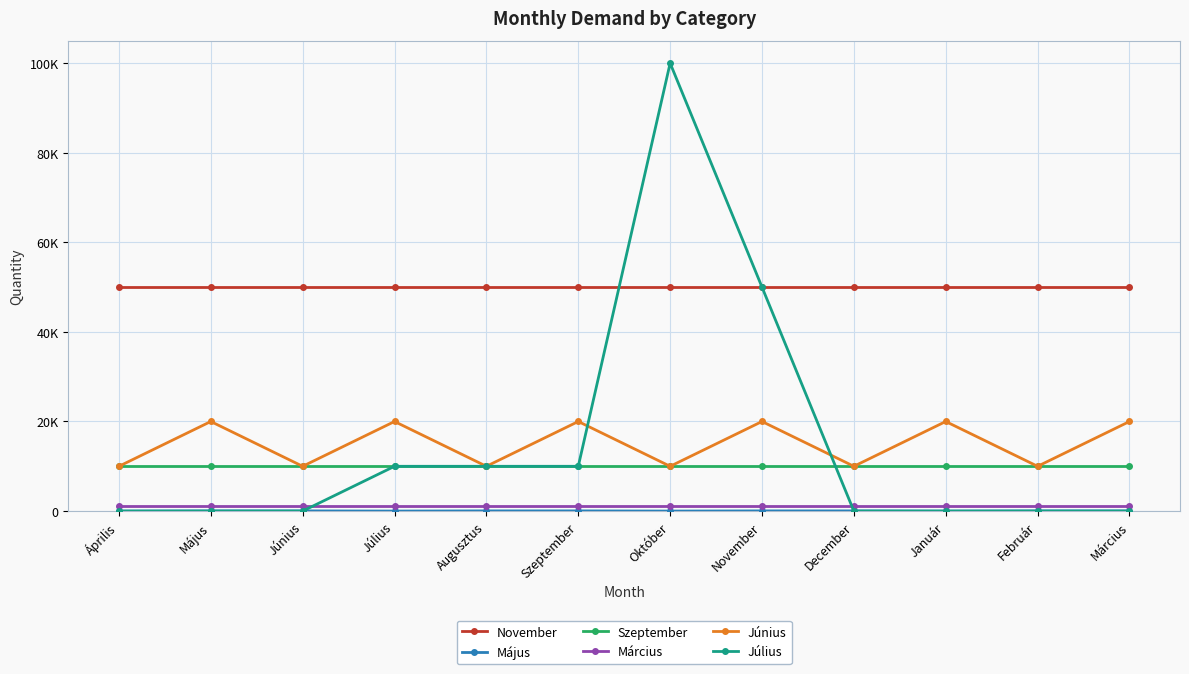

Does the chart have visible grid lines?

Yes